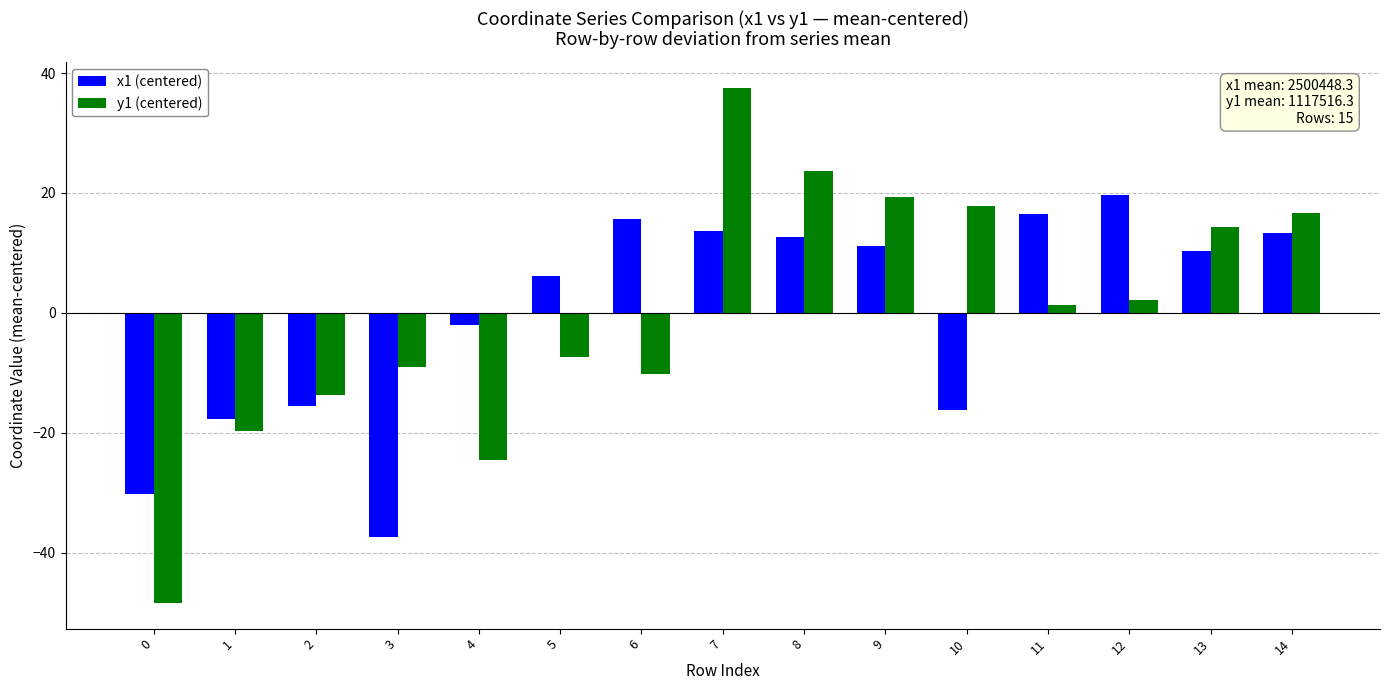

Reading right to left, extract all data points from this chart.

x1 (centered): 14=13.3	13=10.4	12=19.7	11=16.5	10=-16.2	9=11.2	8=12.7	7=13.7	6=15.6	5=6.2	4=-2.1	3=-37.5	2=-15.5	1=-17.7	0=-30.3
y1 (centered): 14=16.7	13=14.3	12=2.2	11=1.3	10=17.9	9=19.4	8=23.6	7=37.5	6=-10.2	5=-7.4	4=-24.5	3=-9.0	2=-13.7	1=-19.7	0=-48.4